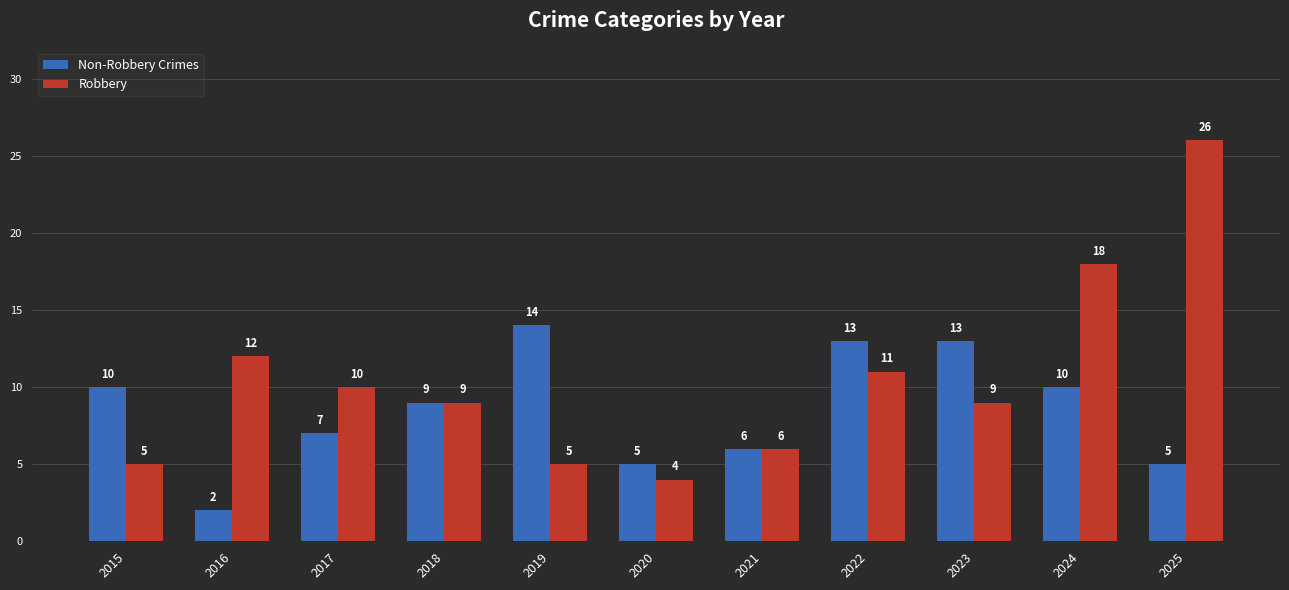

What is the difference between the maximum and minimum values in the Non-Robbery Crimes series?

12